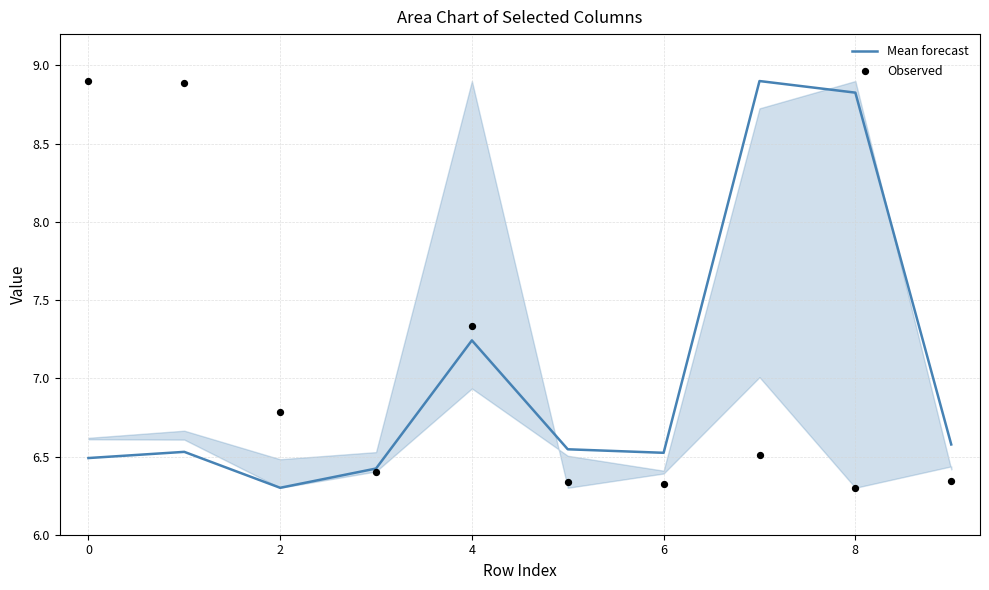

Which series contains the highest Y value?

Mean forecast